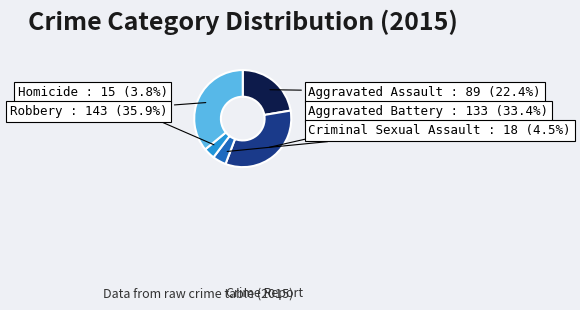

What is the largest slice in the pie chart?

Robbery